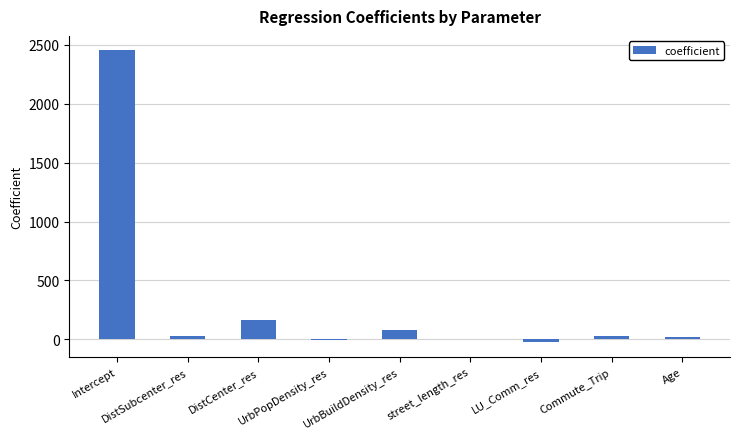

What is the sum of all values?

2753.6